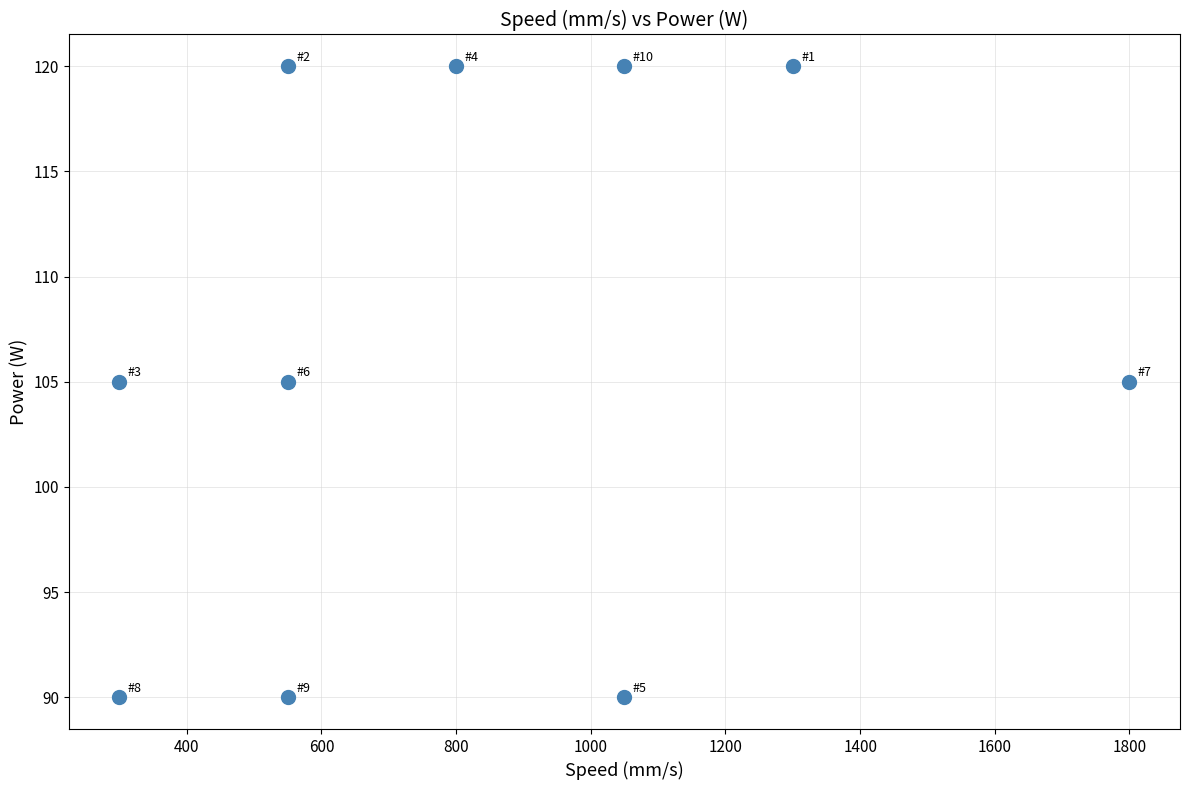

What is the average X value?

825